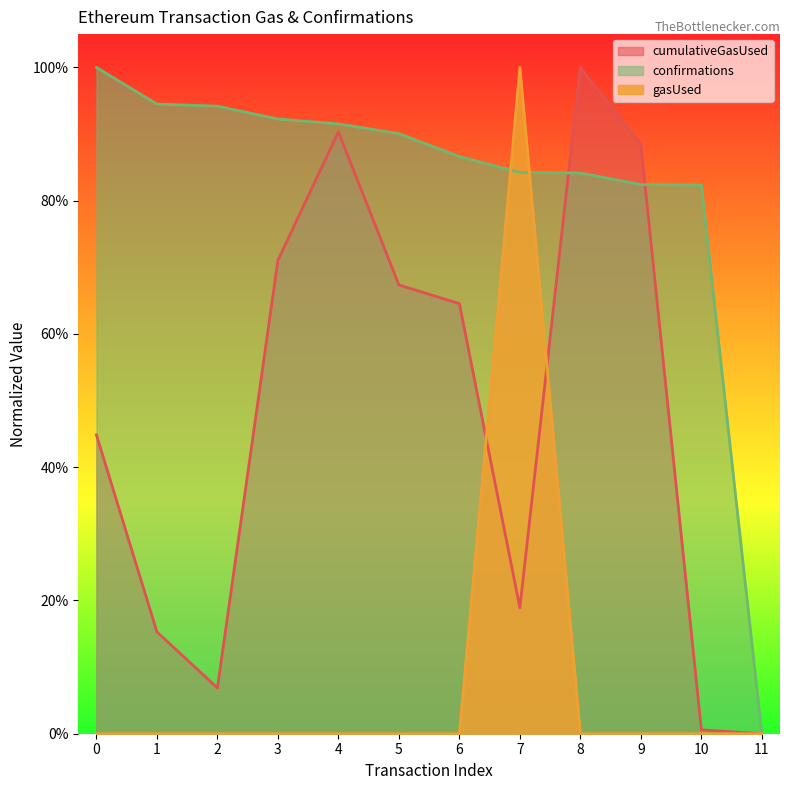

What are all the series names shown in the legend?

cumulativeGasUsed, confirmations, gasUsed